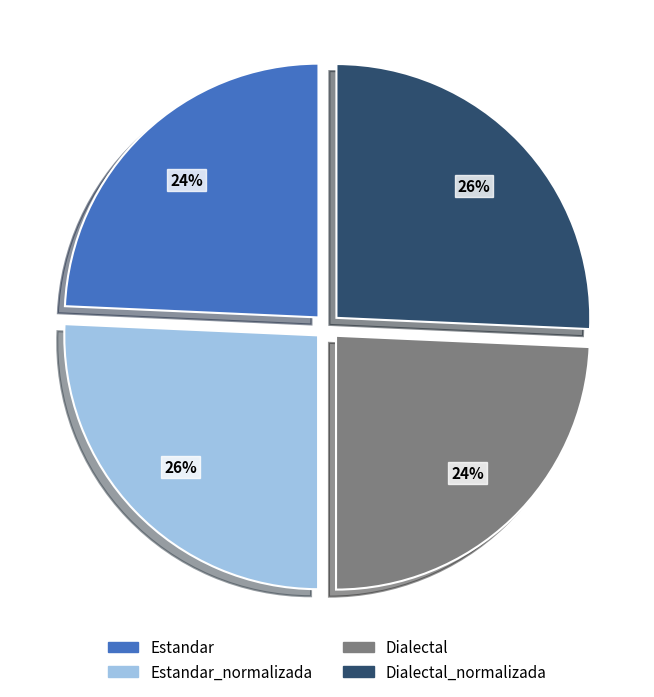

To the nearest percent, what percentage of the pie is Dialectal?

24%